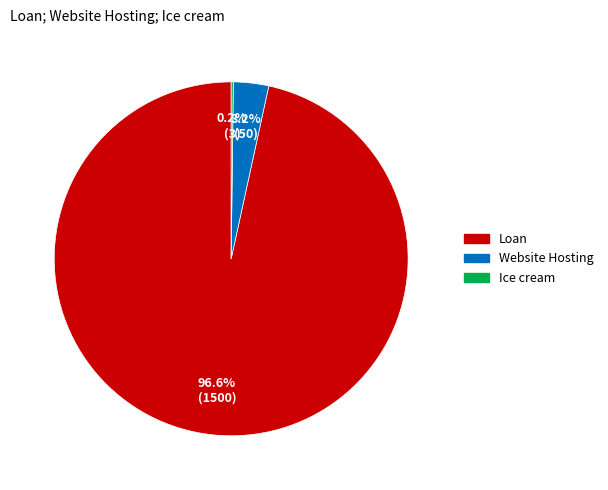

Is the sum of Loan and Website Hosting greater than half?

Yes